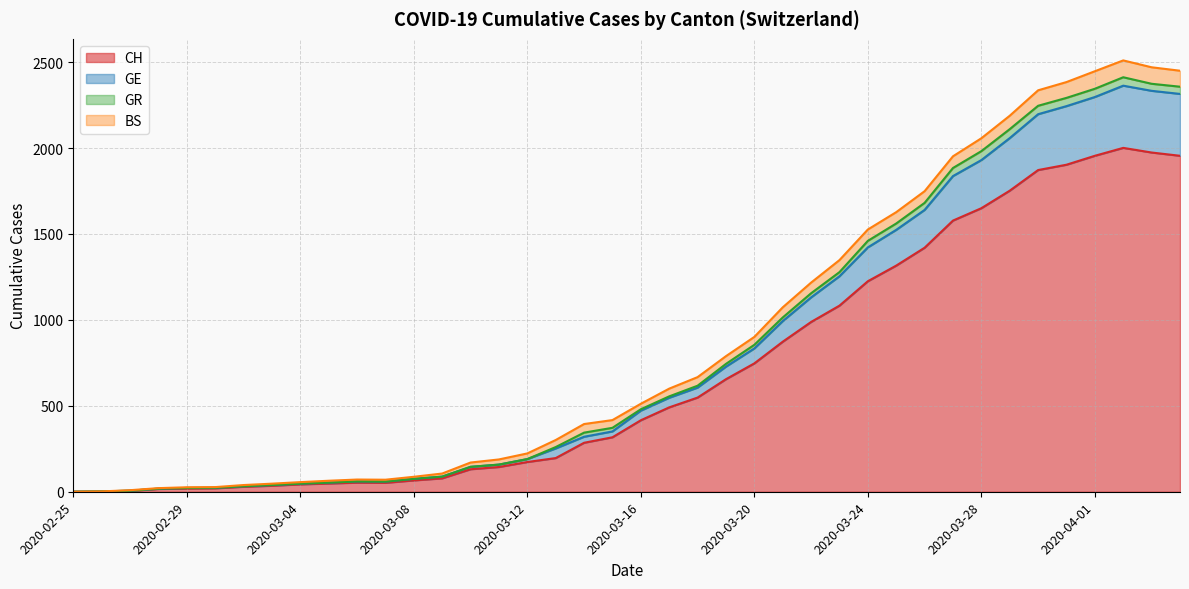

In GE, how many points are higher than both neighbors (excluding endpoints)?

2